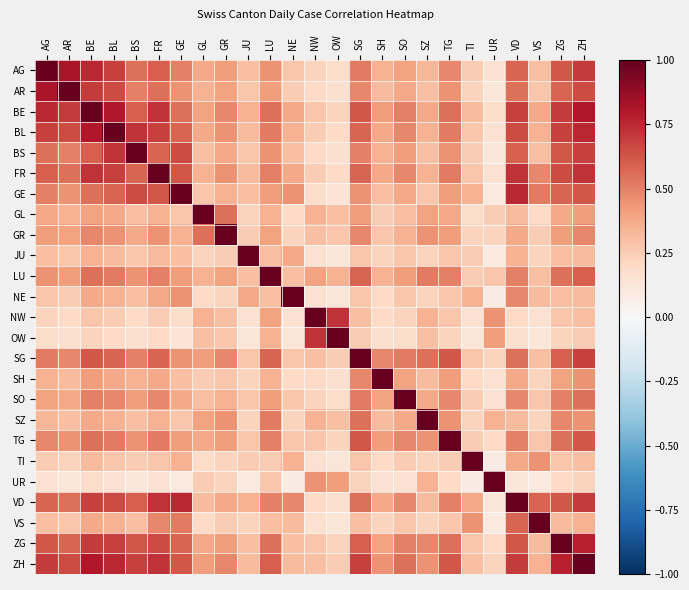

What is the difference between the highest and lowest values at SH?

0.8